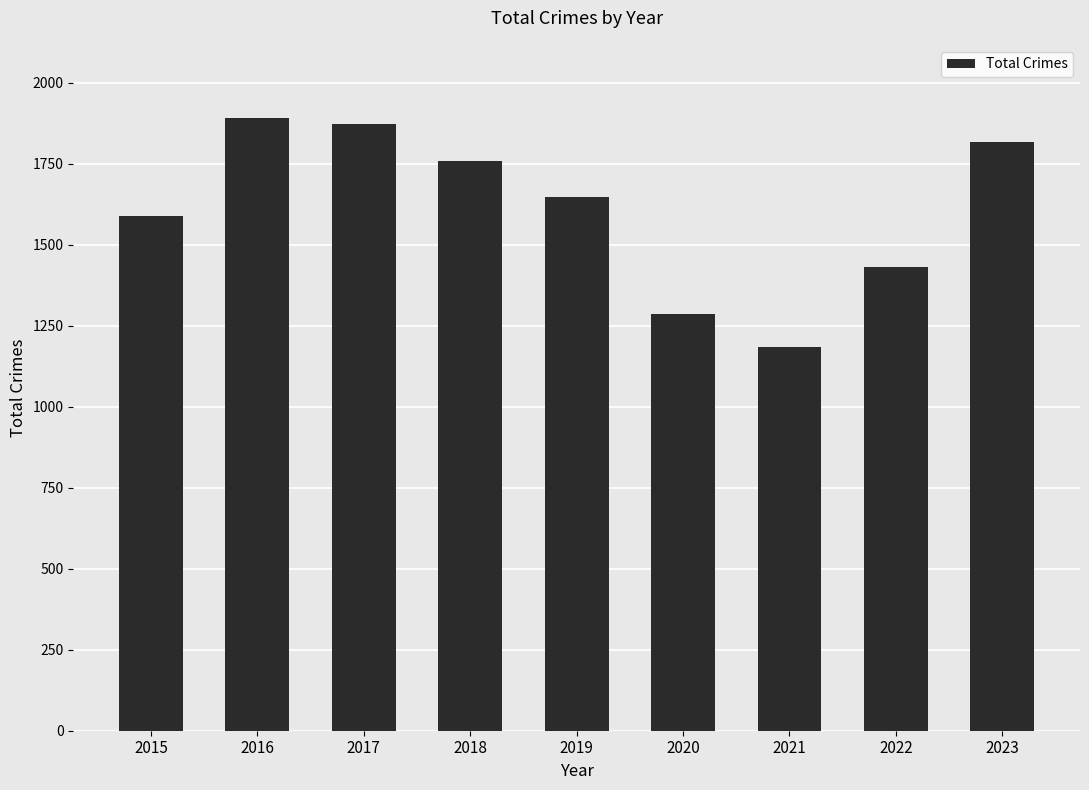

The chart shows a value of 1590 at 2015. True or false?

True